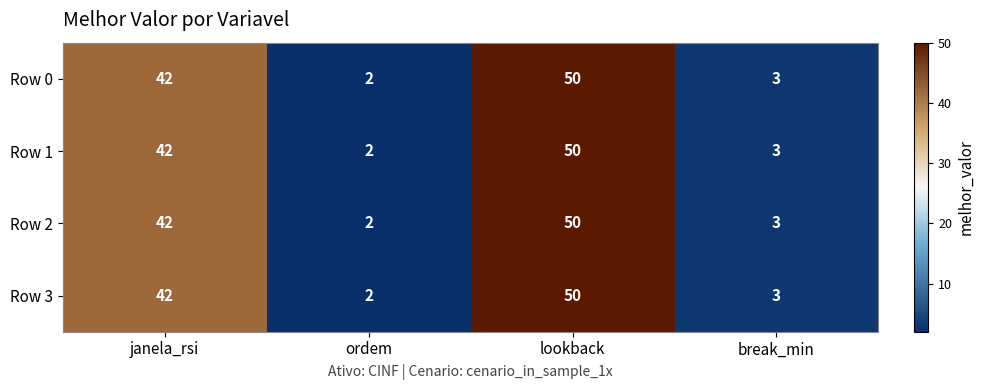

Is the value of Row 0 at lookback greater than the value of Row 1 at ordem?

Yes